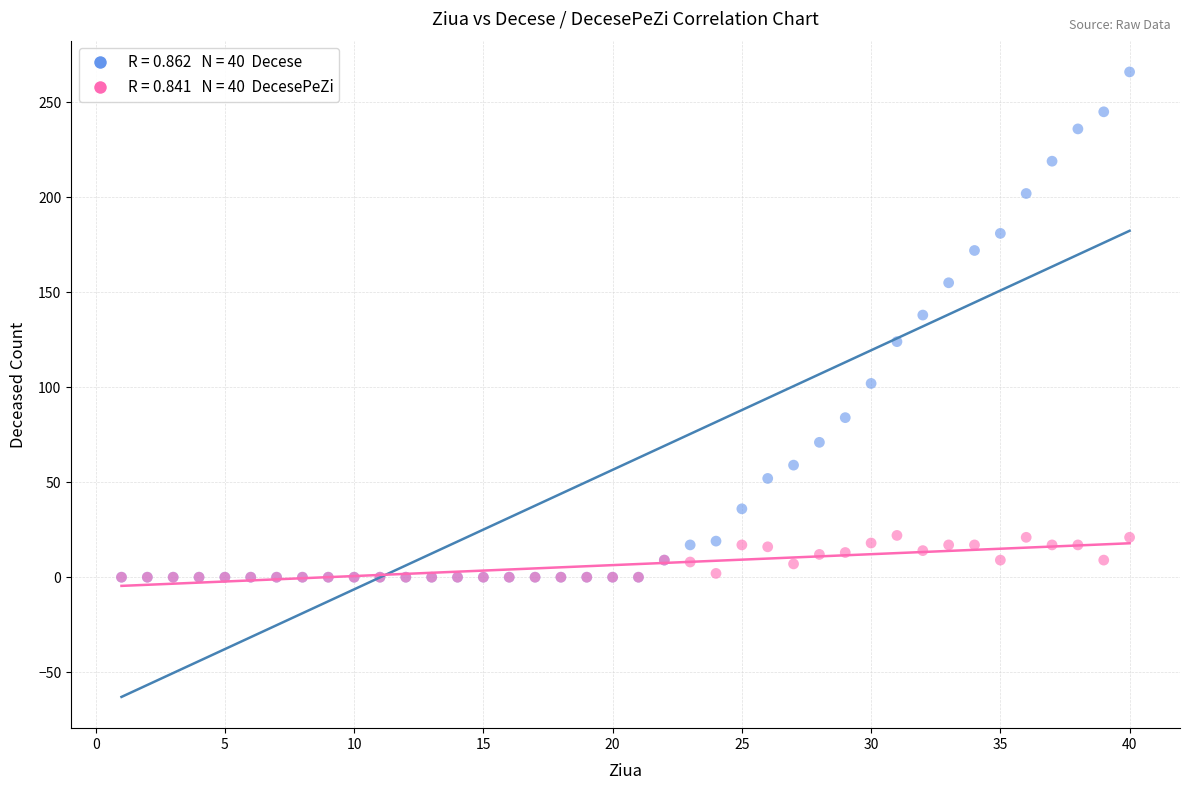

Across all series, what Y value is closest to 133?

138